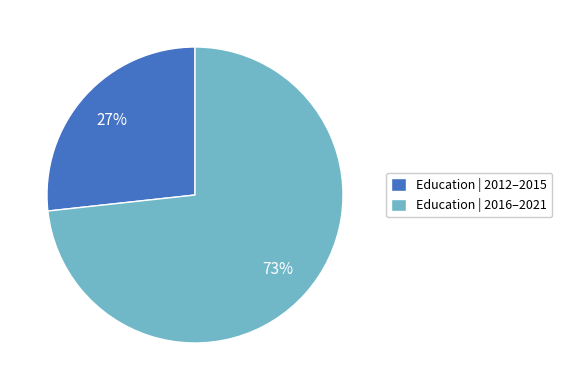

To the nearest percent, what is the average slice percentage?

50%